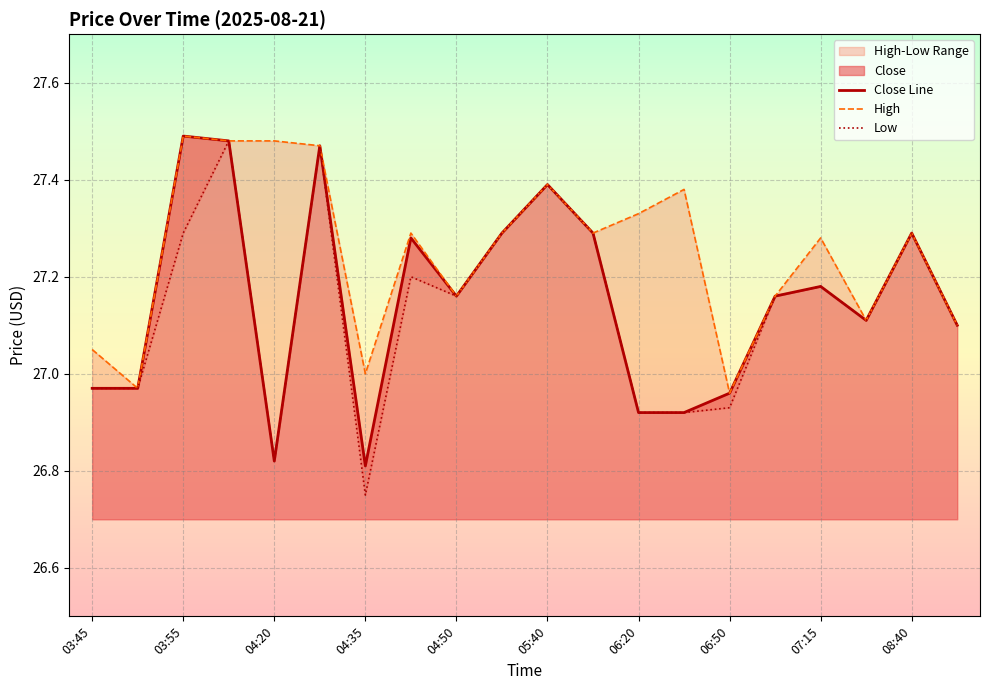

Reading left to right, extract all data points from this chart.

Close: 27.0	27.0	27.5	27.5	26.8	27.5	26.8	27.3	27.2	27.3	27.4	27.3	26.9	26.9	27.0	27.2	27.2	27.1	27.3	27.1
High: 27.0	27.0	27.5	27.5	27.5	27.5	27.0	27.3	27.2	27.3	27.4	27.3	27.3	27.4	27.0	27.2	27.3	27.1	27.3	27.1
Low: 27.0	27.0	27.3	27.5	26.8	27.5	26.8	27.2	27.2	27.3	27.4	27.3	26.9	26.9	26.9	27.2	27.2	27.1	27.3	27.1